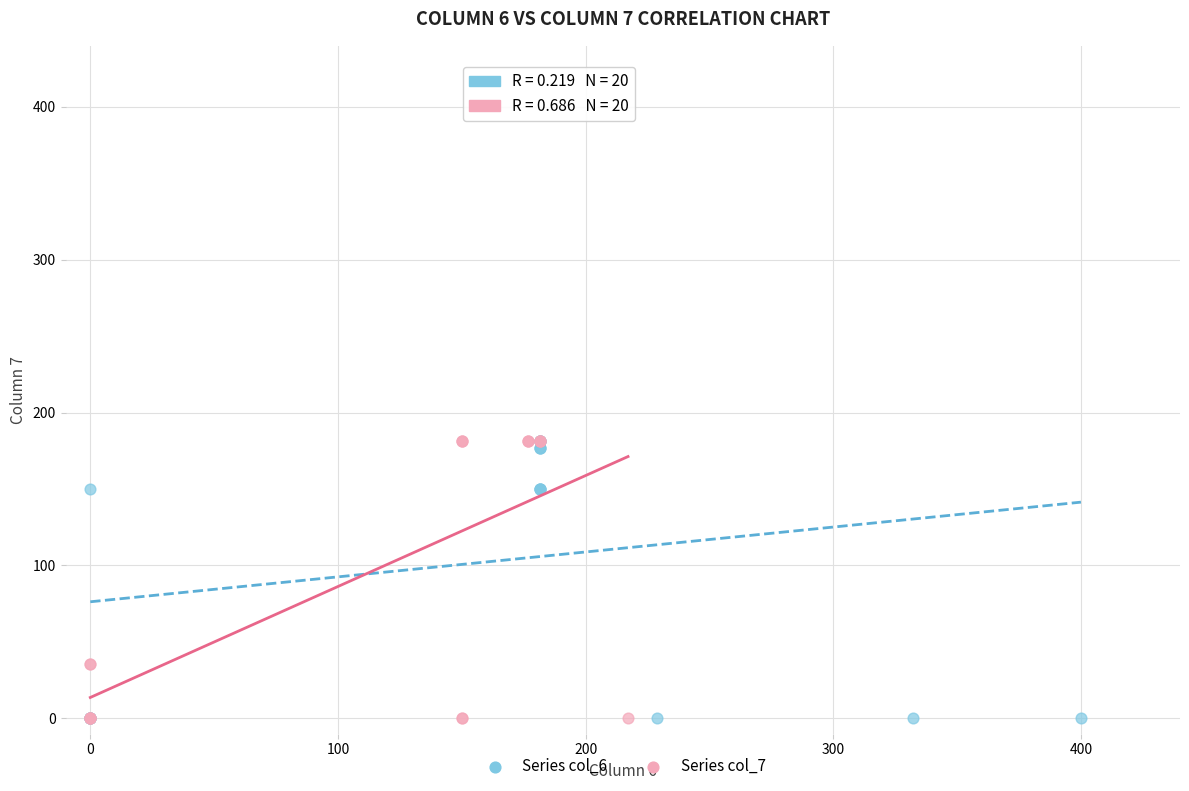

What are all the series names shown in the legend?

Series col_6, Series col_7